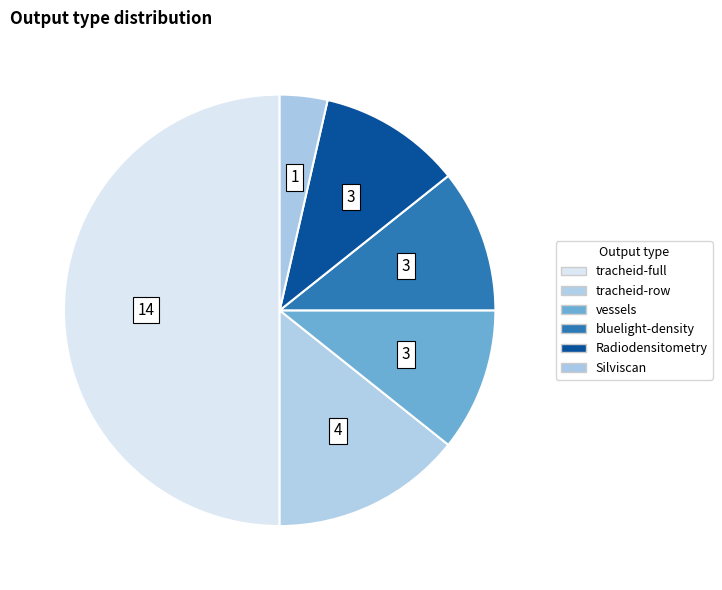

Count the number of slices in the pie.

6